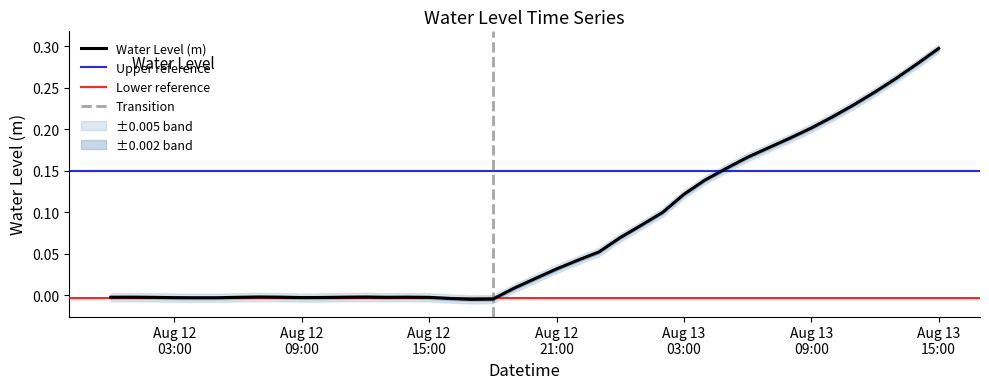

List the labels in order of value, largest first.

2023-08-13 15:00:00, 2023-08-13 14:00:00, 2023-08-13 13:00:00, 2023-08-13 12:00:00, 2023-08-13 11:00:00, 2023-08-13 10:00:00, 2023-08-13 09:00:00, 2023-08-13 08:00:00, 2023-08-13 07:00:00, 2023-08-13 06:00:00, 2023-08-13 05:00:00, 2023-08-13 04:00:00, 2023-08-13 03:00:00, 2023-08-13 02:00:00, 2023-08-13 01:00:00, 2023-08-13 00:00:00, 2023-08-12 23:00:00, 2023-08-12 22:00:00, 2023-08-12 21:00:00, 2023-08-12 20:00:00, 2023-08-12 19:00:00, 2023-08-12 07:00:00, 2023-08-12 12:00:00, 2023-08-12 14:00:00, 2023-08-12 01:00:00, 2023-08-12 08:00:00, 2023-08-12 11:00:00, 2023-08-12 00:00:00, 2023-08-12 13:00:00, 2023-08-12 06:00:00, 2023-08-12 02:00:00, 2023-08-12 15:00:00, 2023-08-12 10:00:00, 2023-08-12 09:00:00, 2023-08-12 03:00:00, 2023-08-12 05:00:00, 2023-08-12 04:00:00, 2023-08-12 16:00:00, 2023-08-12 18:00:00, 2023-08-12 17:00:00